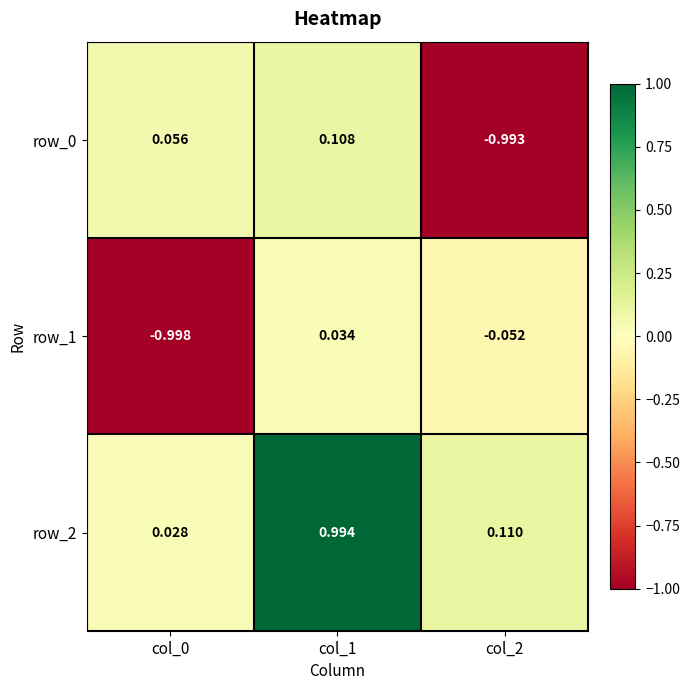

Is the value of row_2 at col_1 greater than the value of row_1 at col_0?

Yes